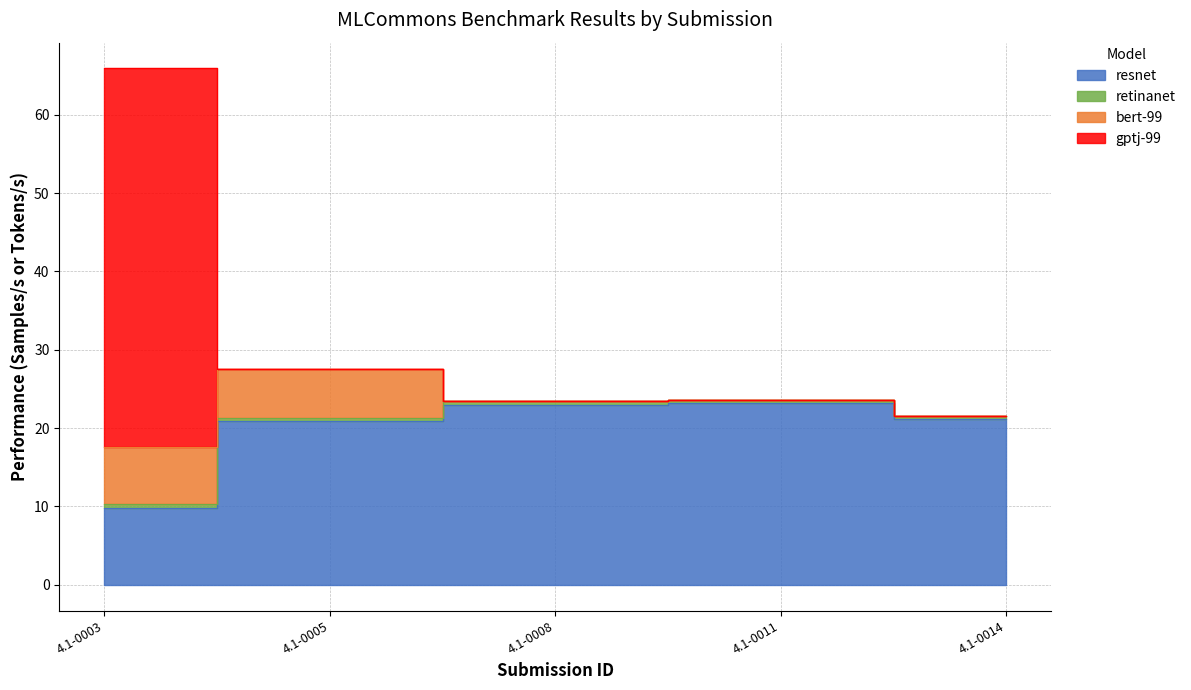

Is it true that resnet equals 3.6 at 4.1-0003?

False